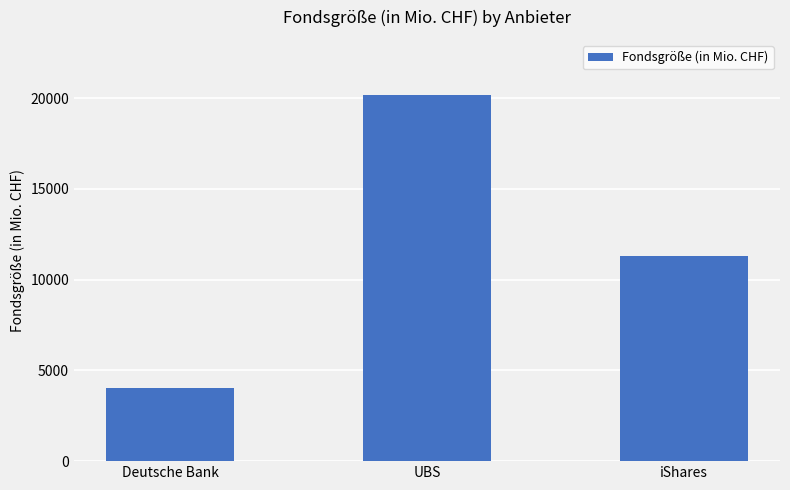

What is the label of the 3rd bar from the left?

iShares